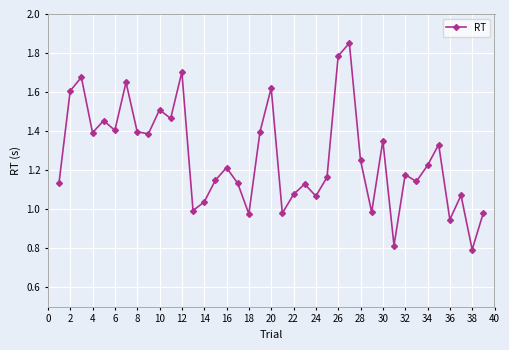

What is the minimum value shown in the chart?

0.8